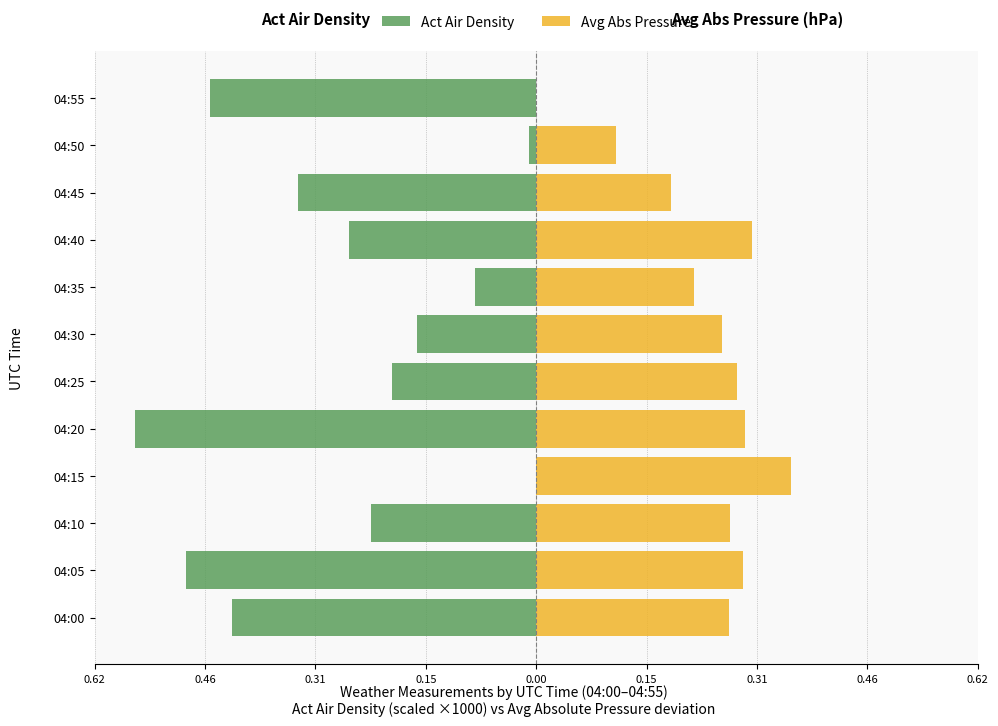

The Avg Abs Pressure series shows 0.3 at 04:20. True or false?

True